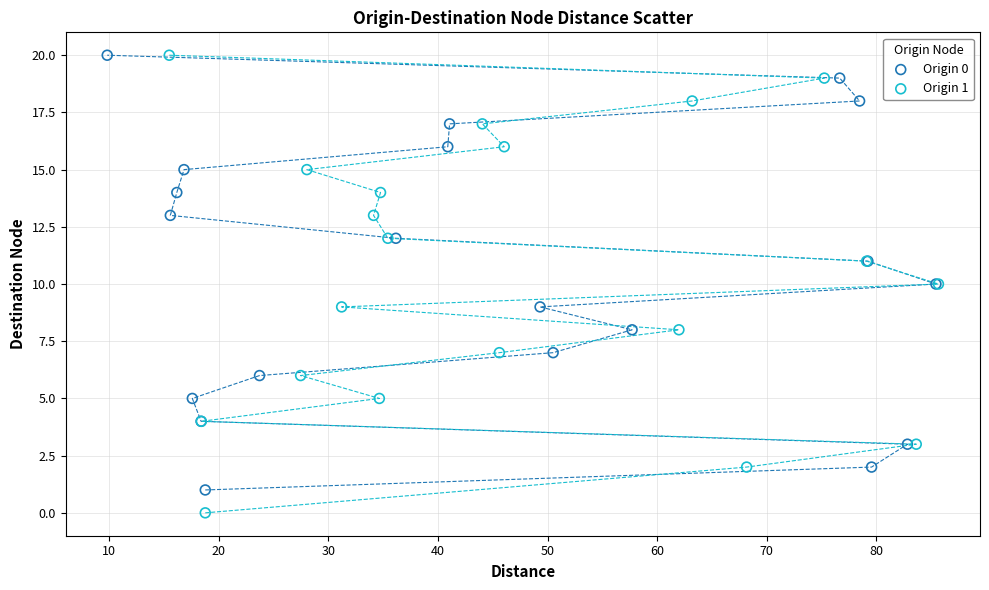

Which series reaches the minimum Y coordinate?

Origin 1